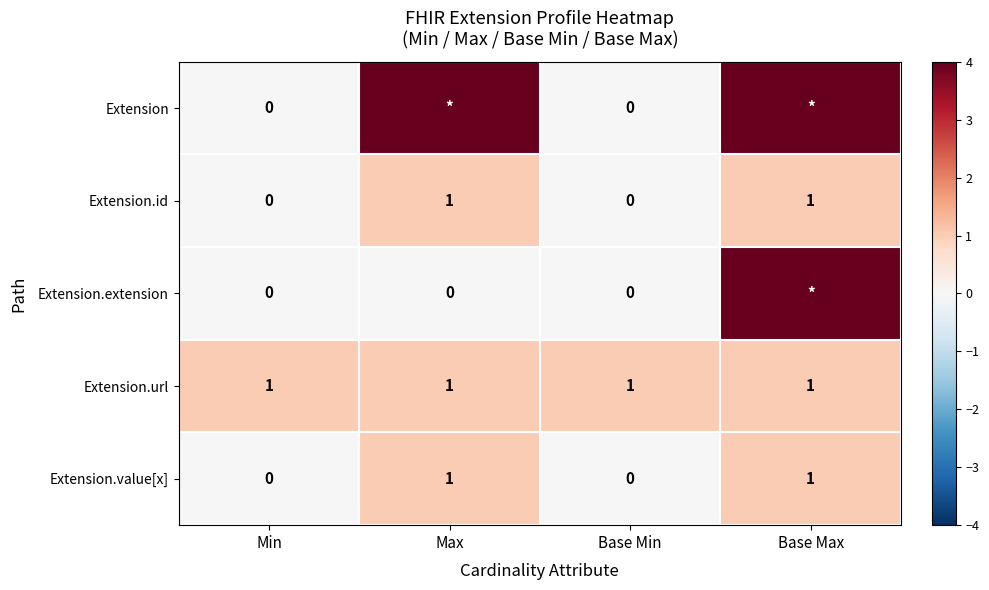

The Extension.url series shows 1 at Base Max. True or false?

True